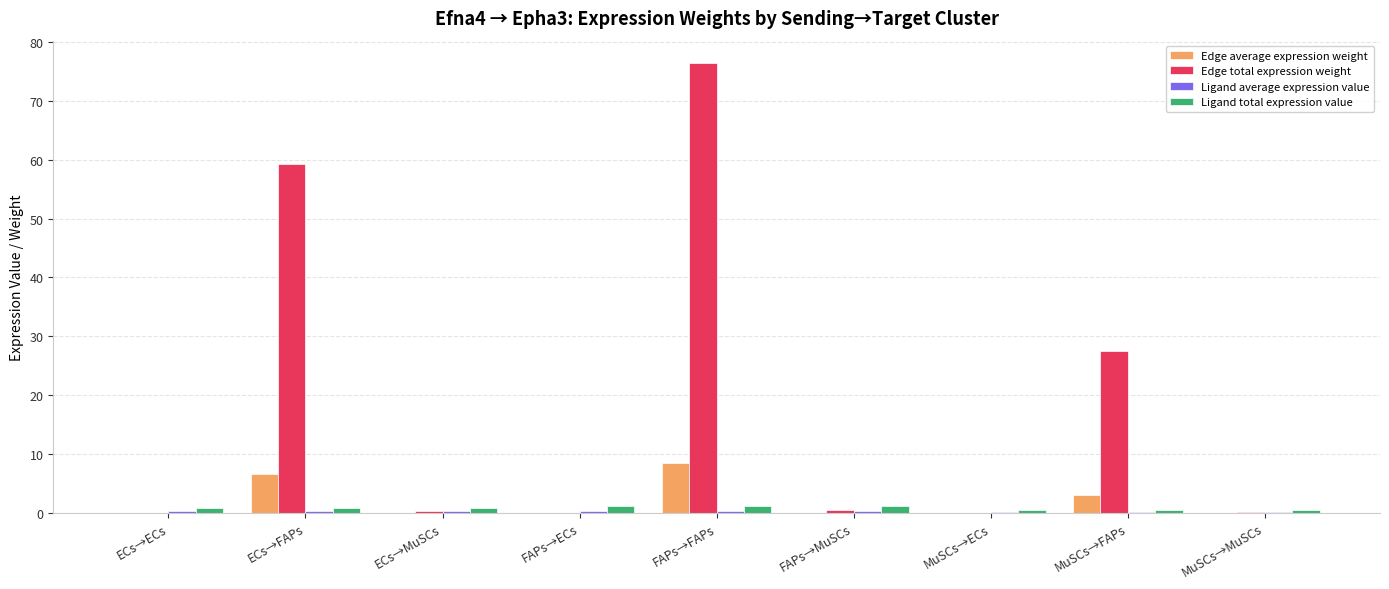

Which series changed the most between ECs→FAPs and FAPs→ECs?

Edge total expression weight